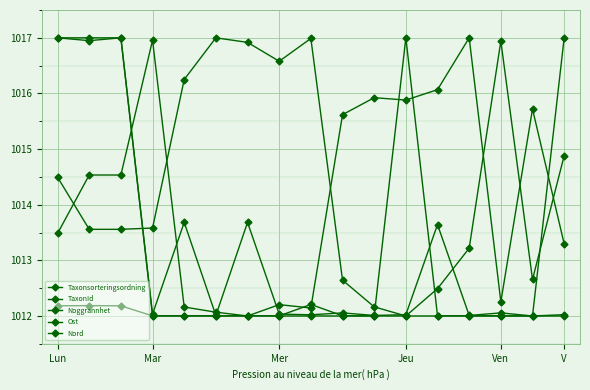

Reading left to right, what are all the values shown in this chart?

Taxonsorteringsordning: 1017.0	1016.9	1017.0	1012.0	1013.7	1012.0	1013.7	1012.0	1012.0	1012.1	1012.0	1012.0	1013.6	1012.0	1012.1	1012.0	1012.0
TaxonId: 1012.2	1012.2	1012.2	1012.0	1012.0	1012.0	1012.0	1012.0	1012.2	1012.0	1012.0	1017.0	1012.0	1012.0	1012.0	1012.0	1017.0
Noggrannhet: 1017.0	1017.0	1017.0	1012.0	1012.0	1012.0	1012.0	1012.0	1012.0	1012.0	1012.0	1012.0	1012.0	1012.0	1012.0	1012.0	1012.0
Ost: 1014.5	1013.6	1013.6	1013.6	1016.3	1017.0	1016.9	1016.6	1017.0	1012.6	1012.2	1012.0	1012.5	1013.2	1016.9	1012.7	1014.9
Nord: 1013.5	1014.5	1014.5	1017.0	1012.2	1012.1	1012.0	1012.2	1012.1	1015.6	1015.9	1015.9	1016.1	1017.0	1012.3	1015.7	1013.3